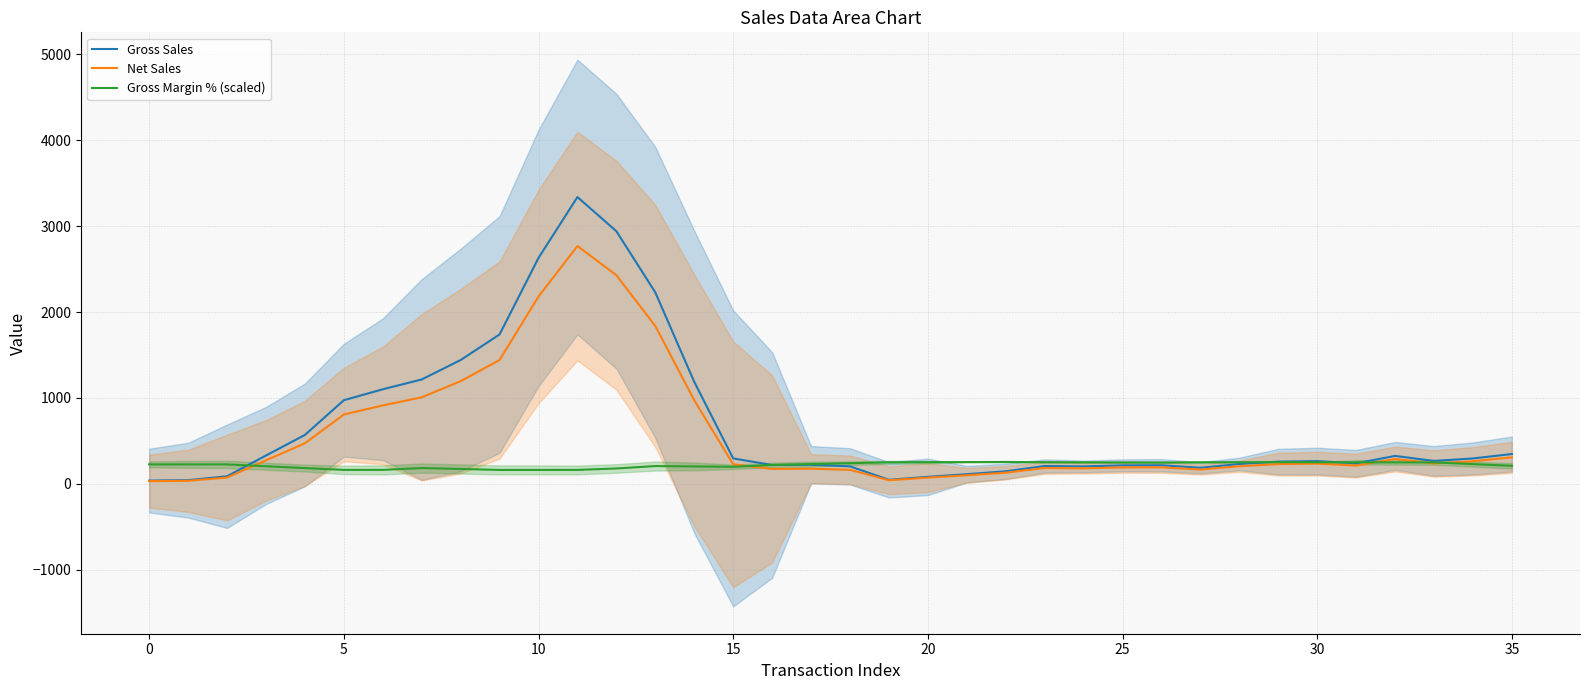

Rank the series at 11 from highest to lowest value.

Gross Sales, Net Sales, Gross Margin % (scaled)